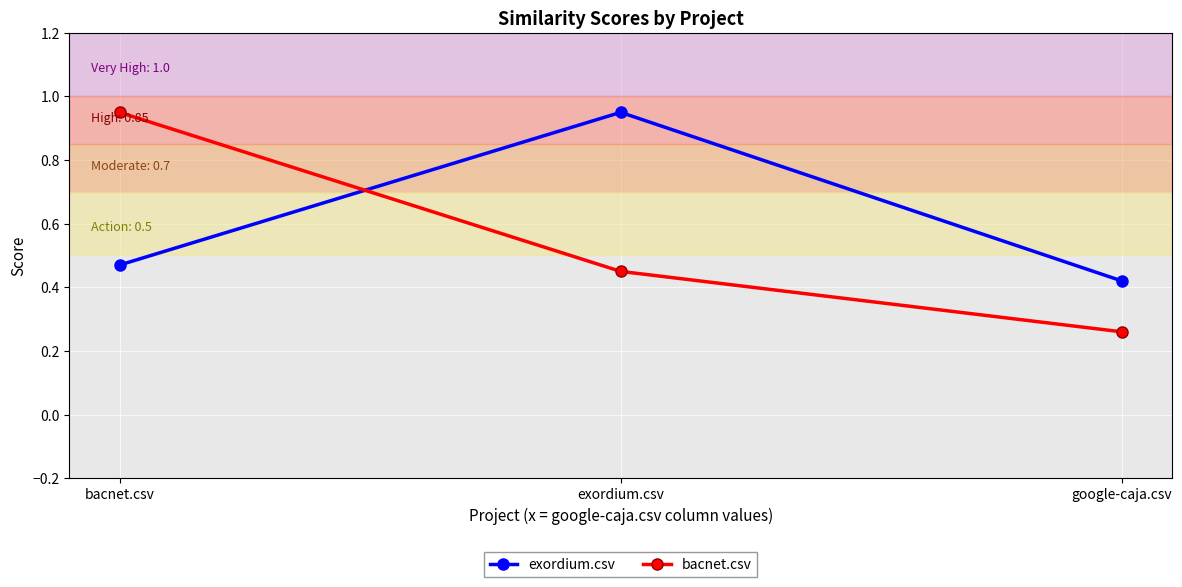

What is the label of the 1st point from the right?

google-caja.csv